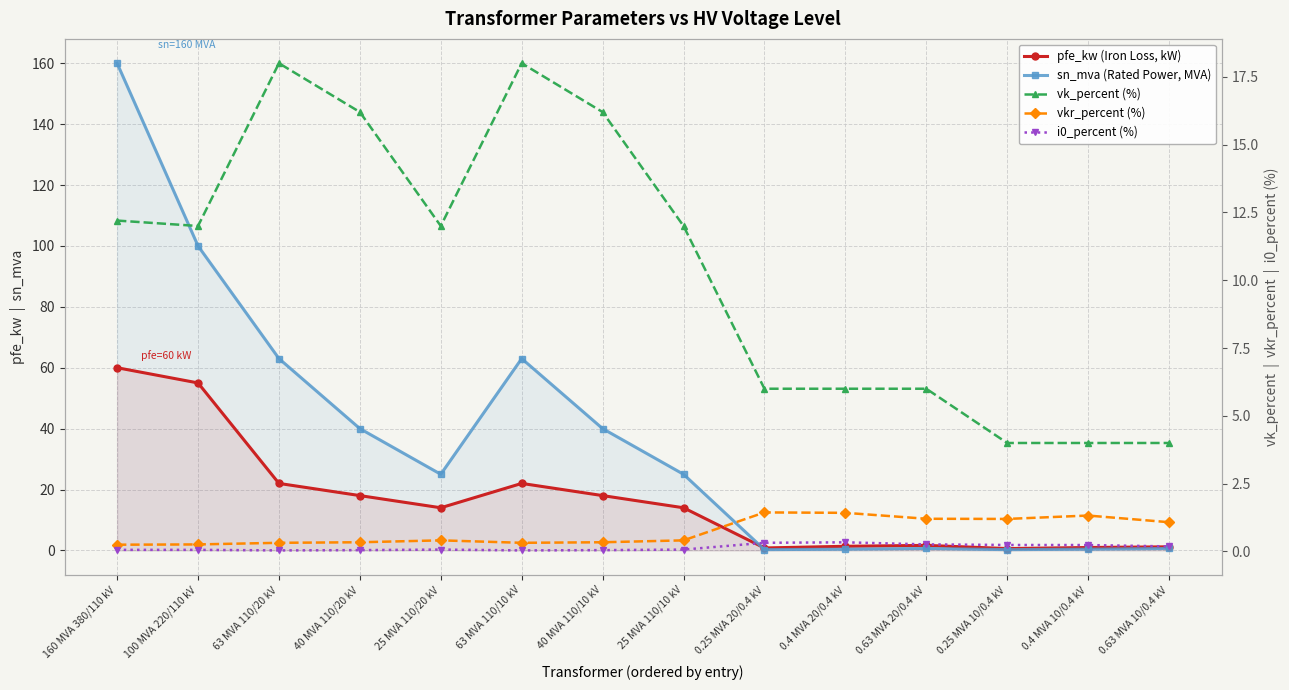

What is the difference between the maximum and minimum values in the vk_percent (%) series?

14.0